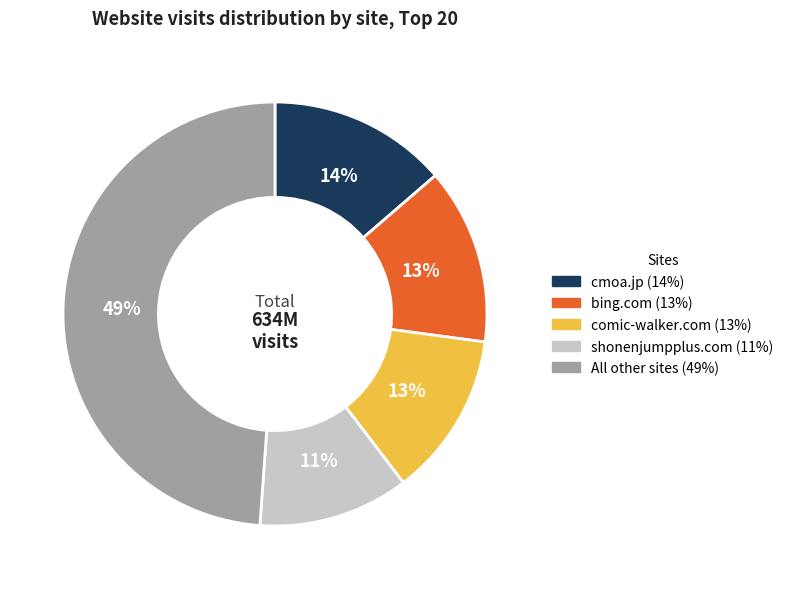

Is there a majority slice in this chart?

No